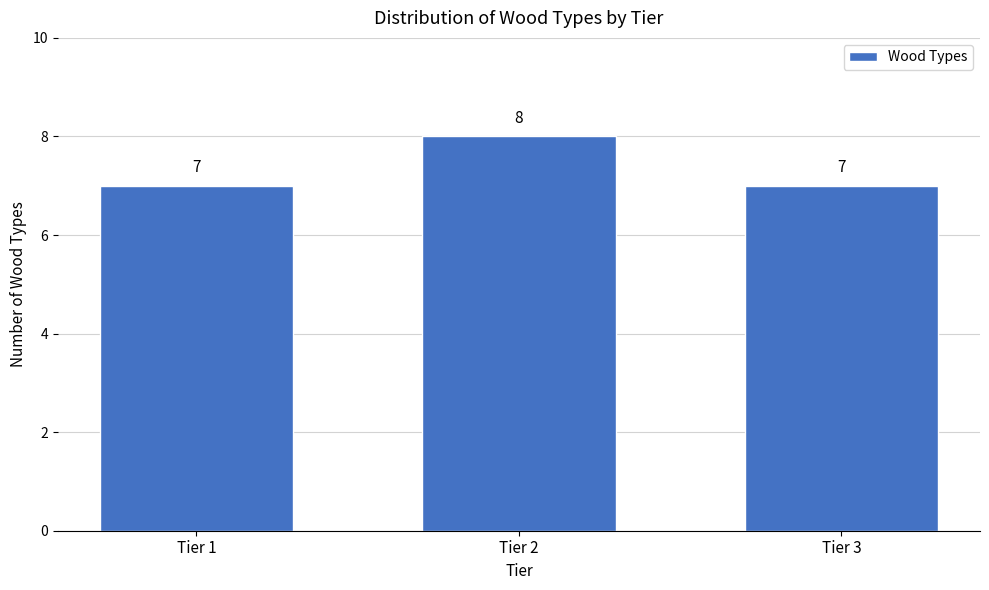

Reading left to right, what are all the values shown in this chart?

Tier 1=7	Tier 2=8	Tier 3=7